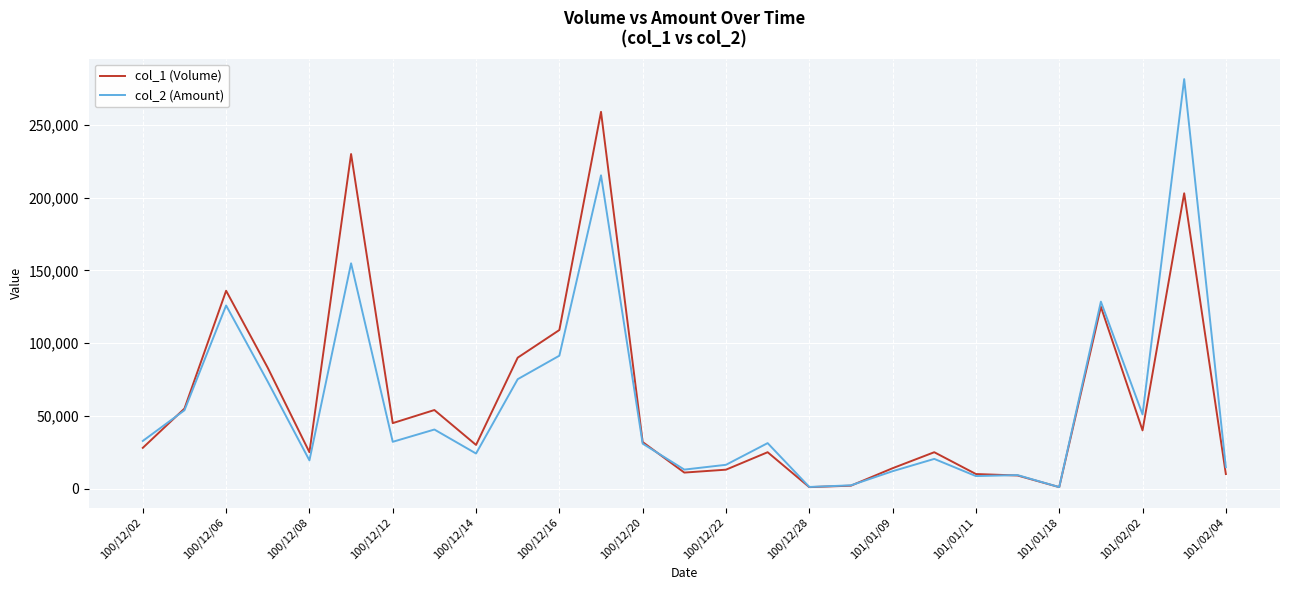

Which series ends up on top after the final intersection of col_2 (Amount) and col_1 (Volume)?

col_2 (Amount)